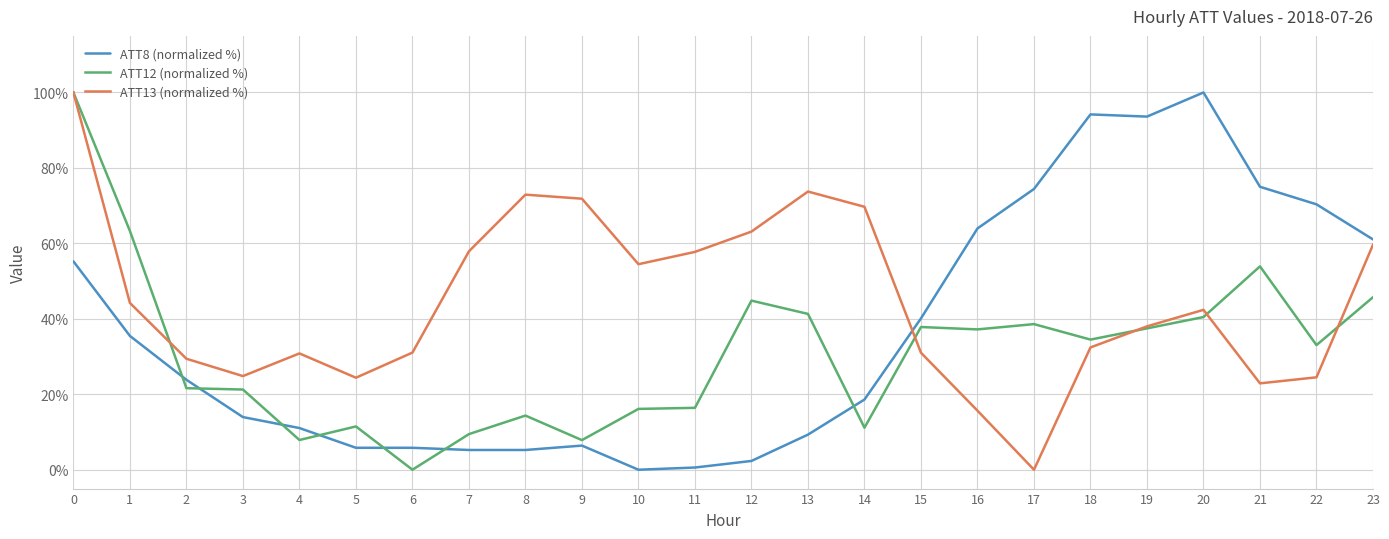

True or false: ATT12 (normalized %) has a value of 7.7 at 8.

False